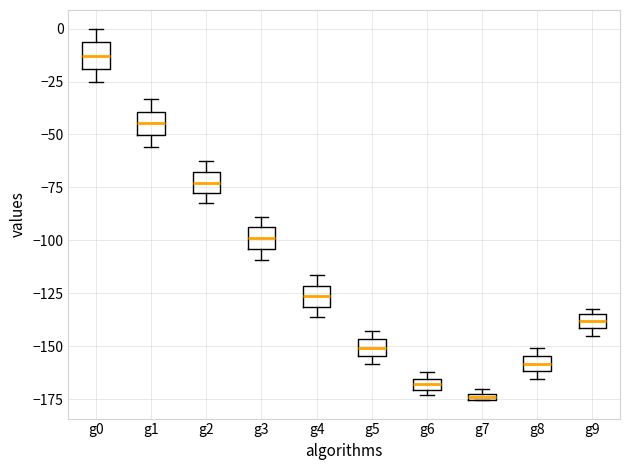

Which box has the lowest median line?

g7